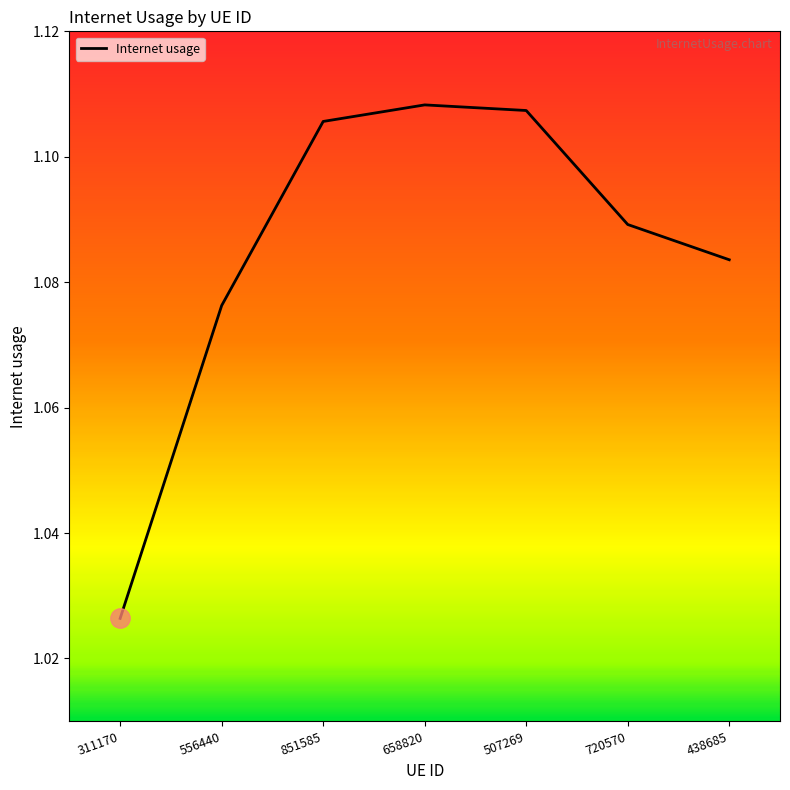

The chart shows a value of 1.7 at 438685. True or false?

False